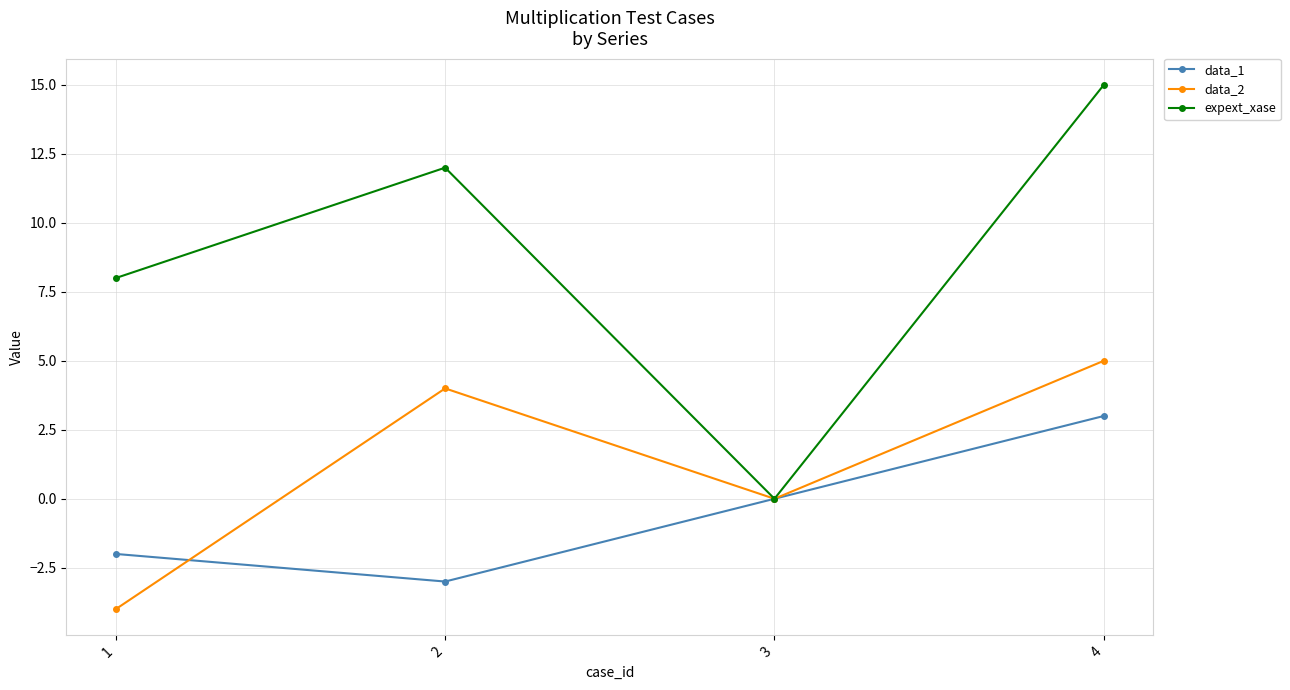

Reading left to right, list all the values displayed in this chart.

data_1: -2	-3	0	3
data_2: -4	4	0	5
expext_xase: 8	12	0	15